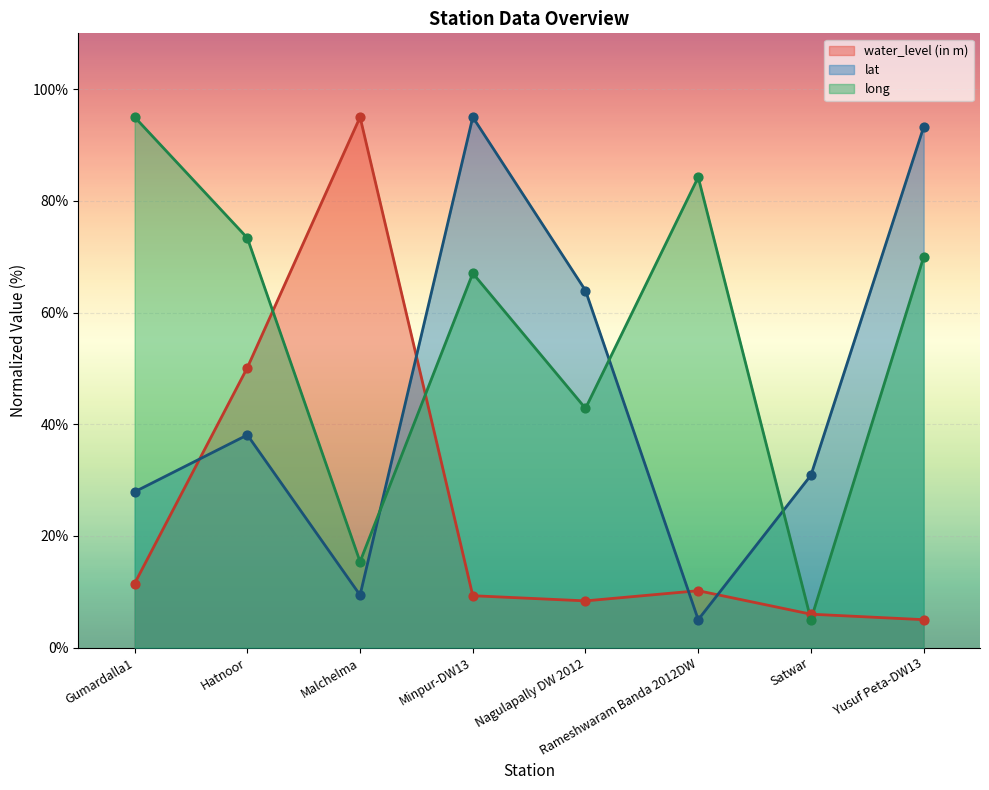

What is the total value across all series at Gumardalla1?

134.4